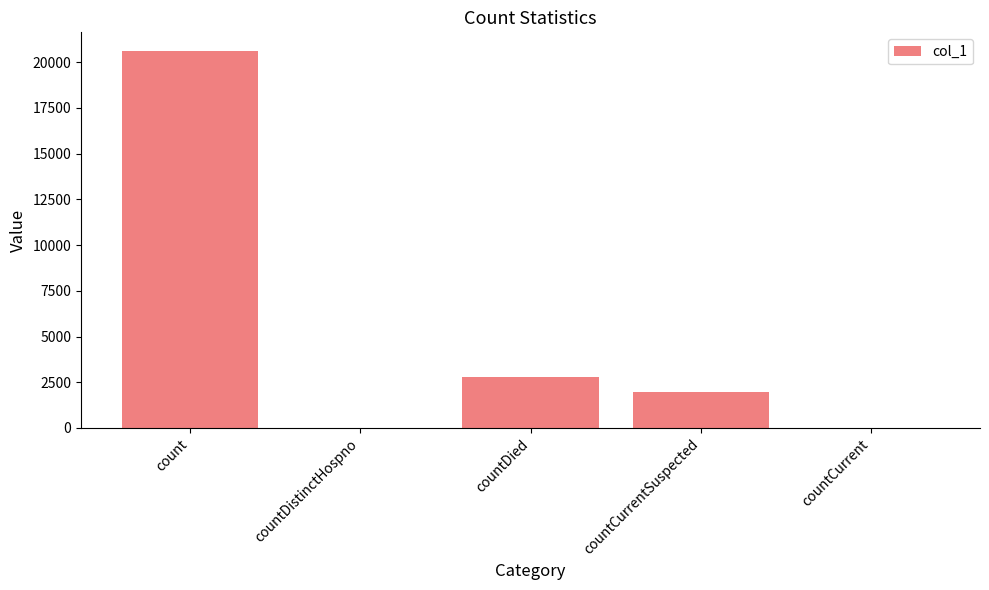

Count the number of data series in this chart.

1